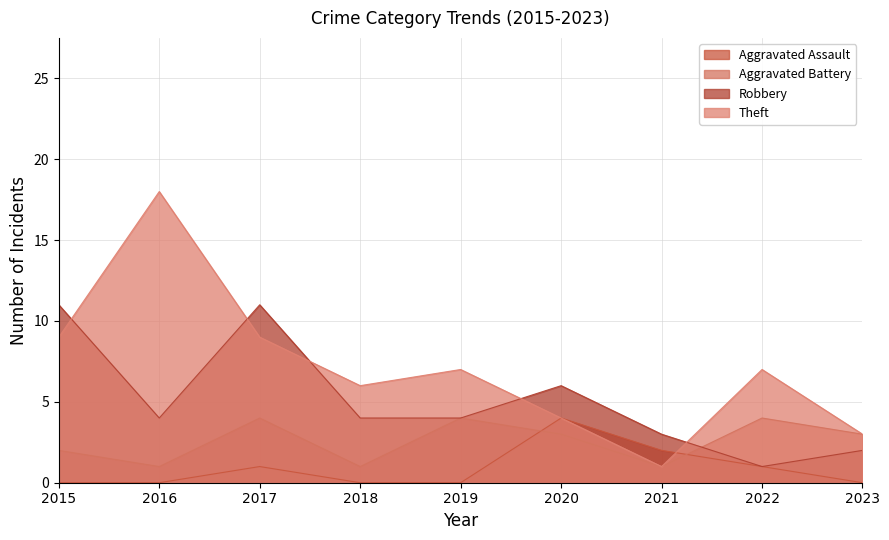

Between 2018 and 2022, which series saw the biggest shift?

Aggravated Battery